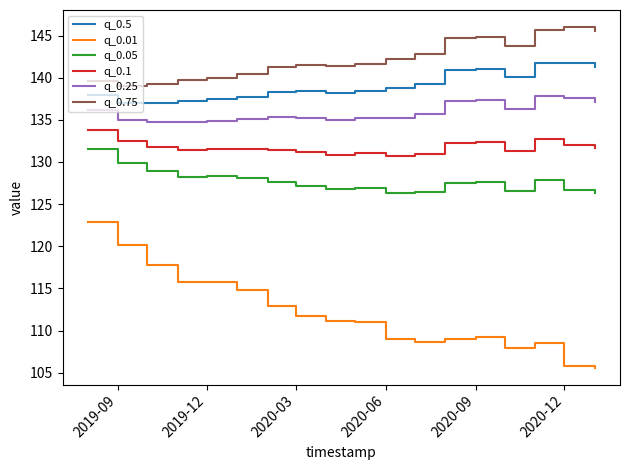

True or false: q_0.5 and q_0.05 cross at least once.

False